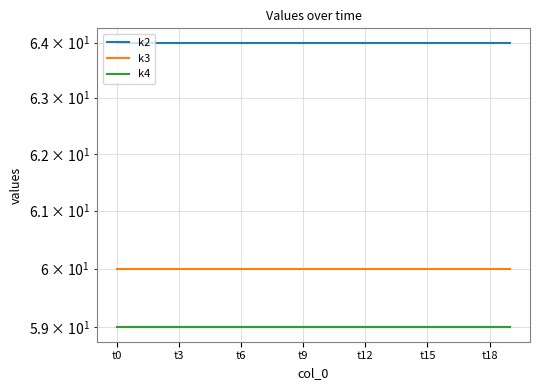

What is the greatest value displayed?

64